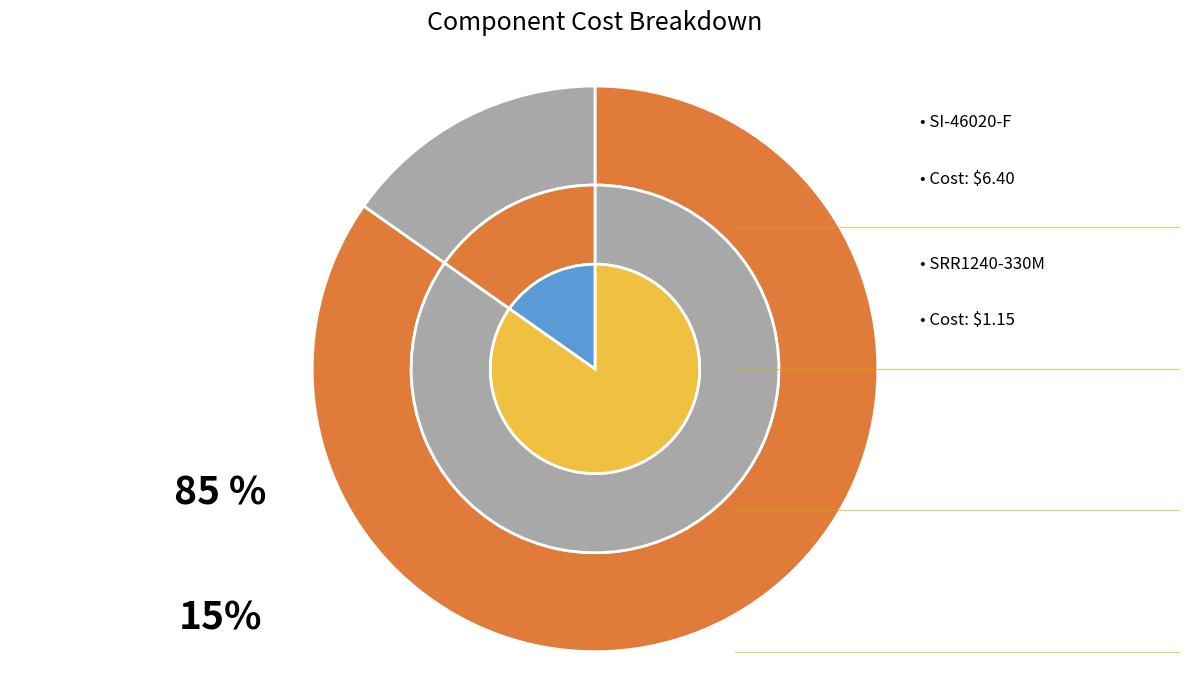

Is it true that SRR1240-330M is 25% of the pie?

False